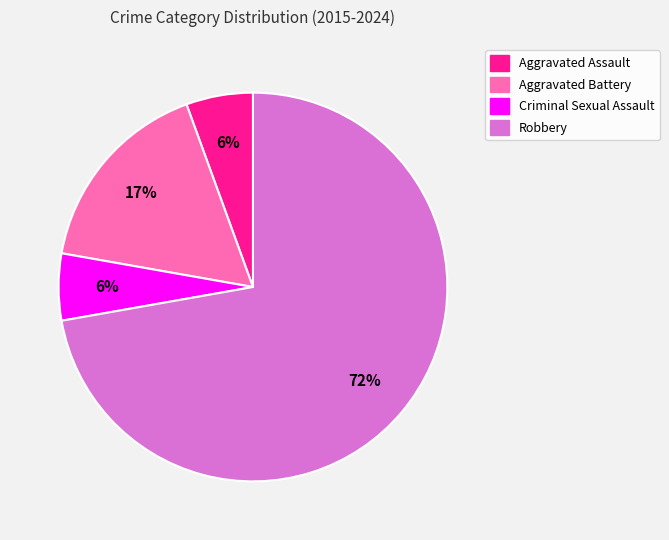

To the nearest percent, what is the average slice percentage?

25%